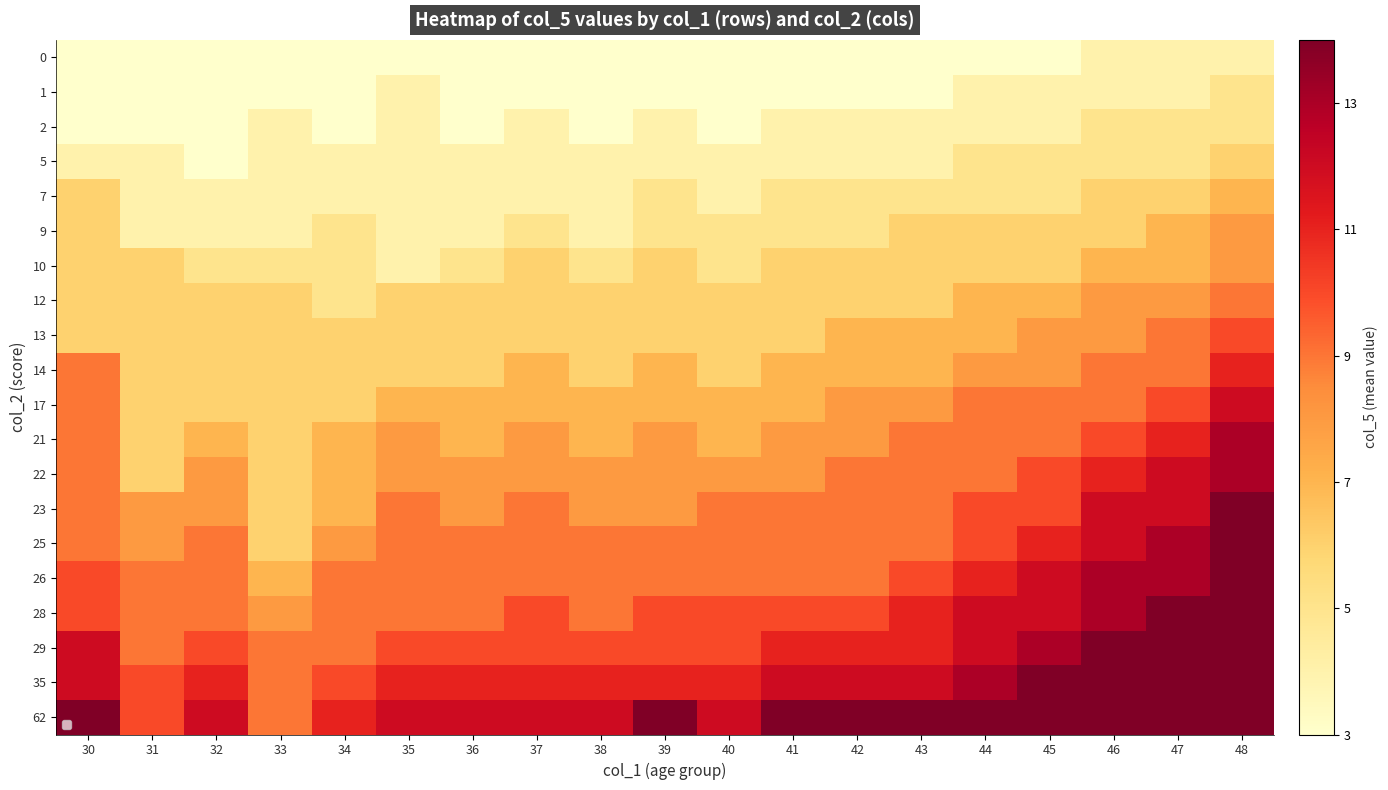

Which label corresponds to the smallest value in the chart?

30